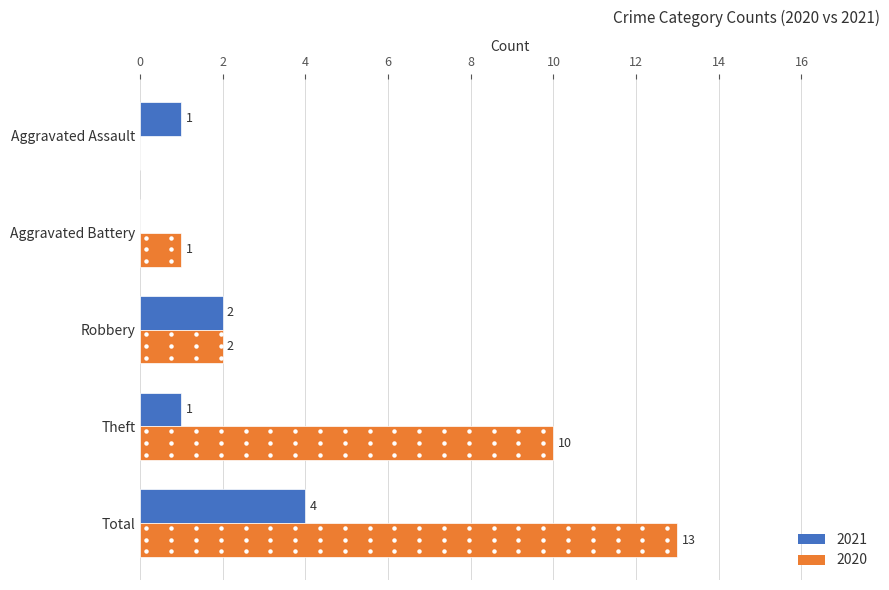

Between Robbery and Theft, which series saw the biggest shift?

2020